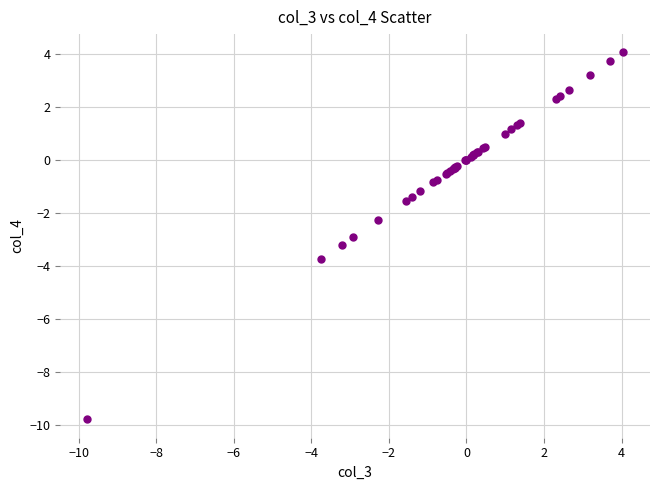

What Y value in the scatter plot is closest to -2?

-2.3